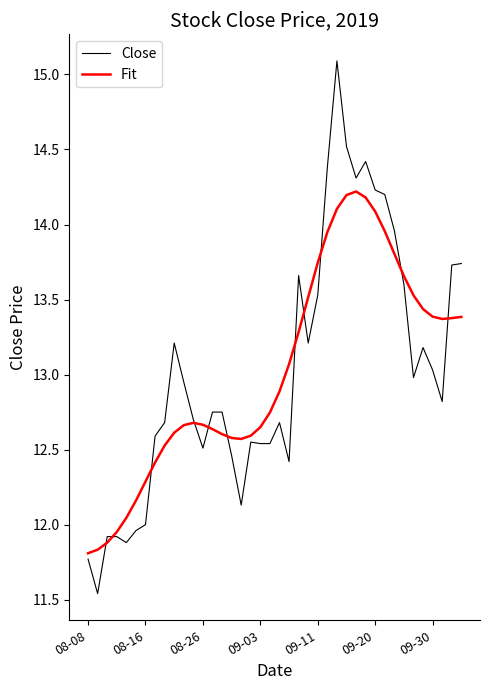

What is the highest value of the Close series?

15.1